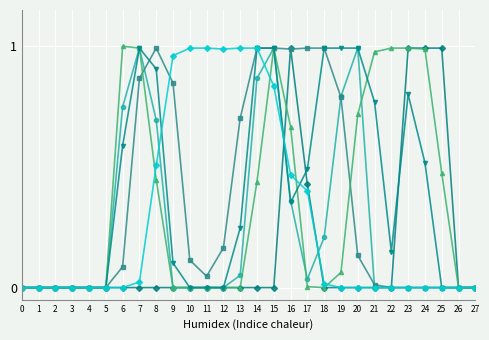

What is the total value across all series at 25?

1.5